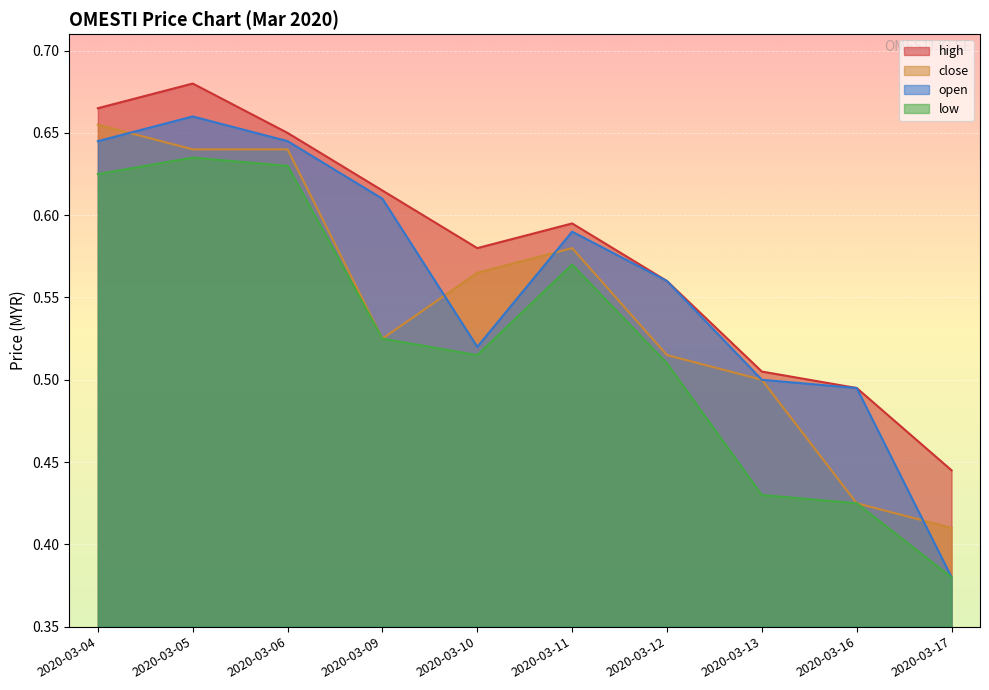

At how many categories does at least one series exceed 0?

10